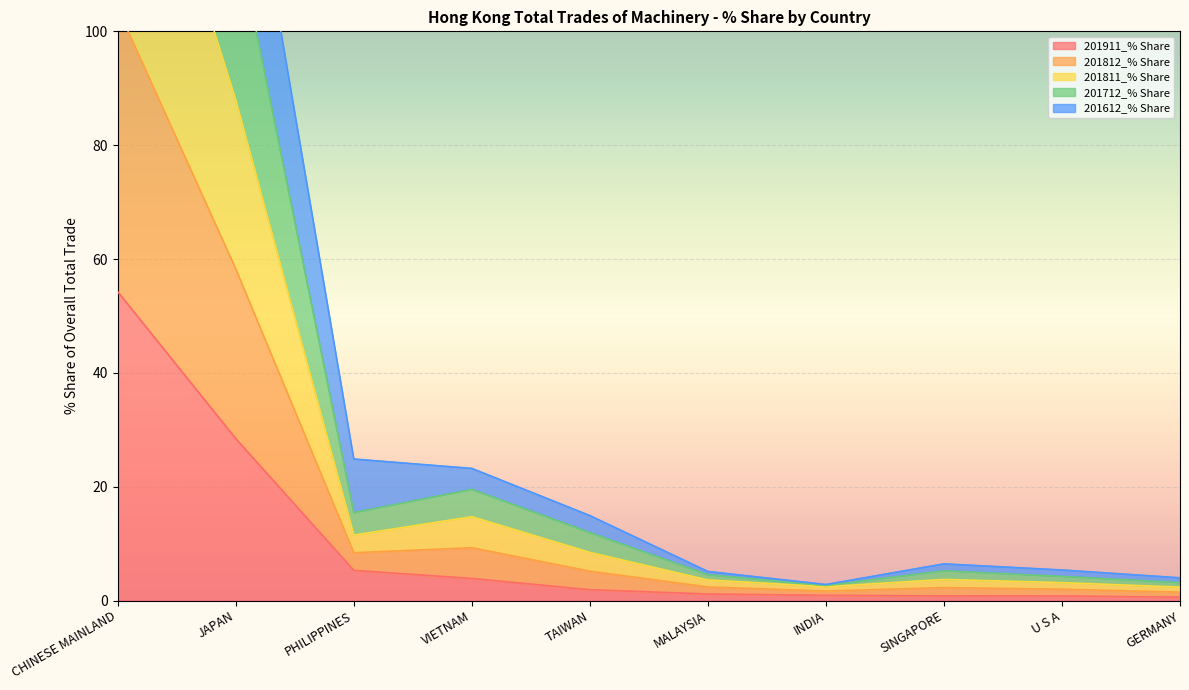

Is the value of 201811_% Share at SINGAPORE greater than the value of 201712_% Share at PHILIPPINES?

No